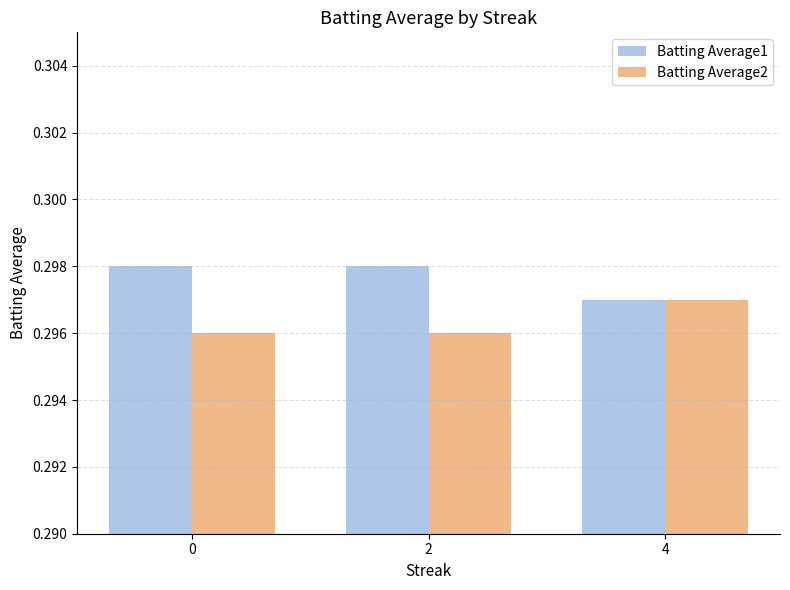

Are the bars horizontal?

No